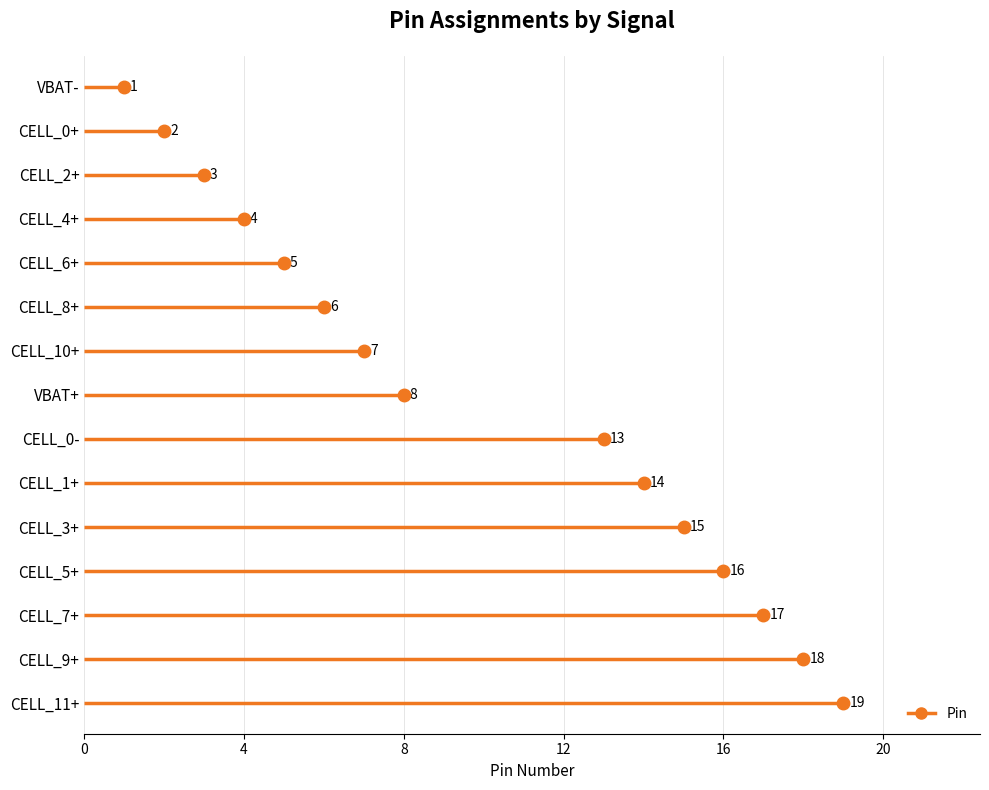

Approximately how many times larger is the value at CELL_3+ compared to CELL_1+?

1.1